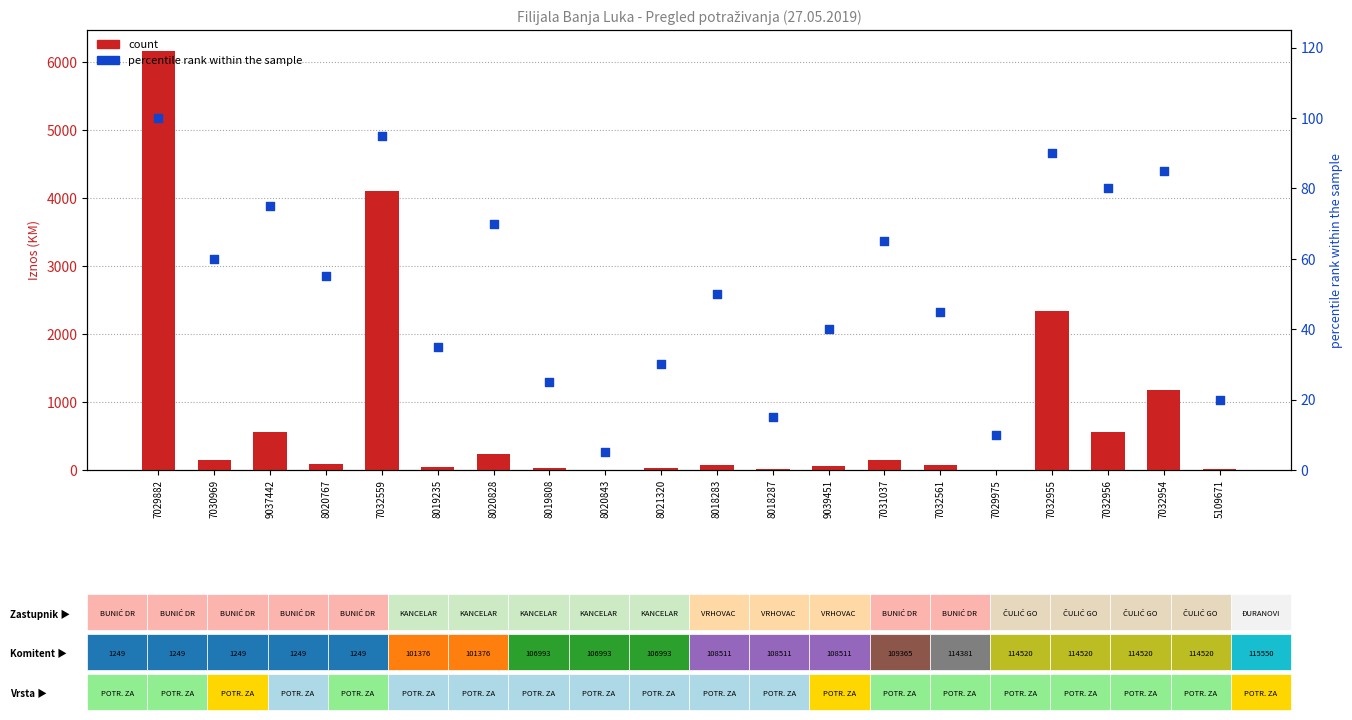

Which series contains the lowest Y value?

count